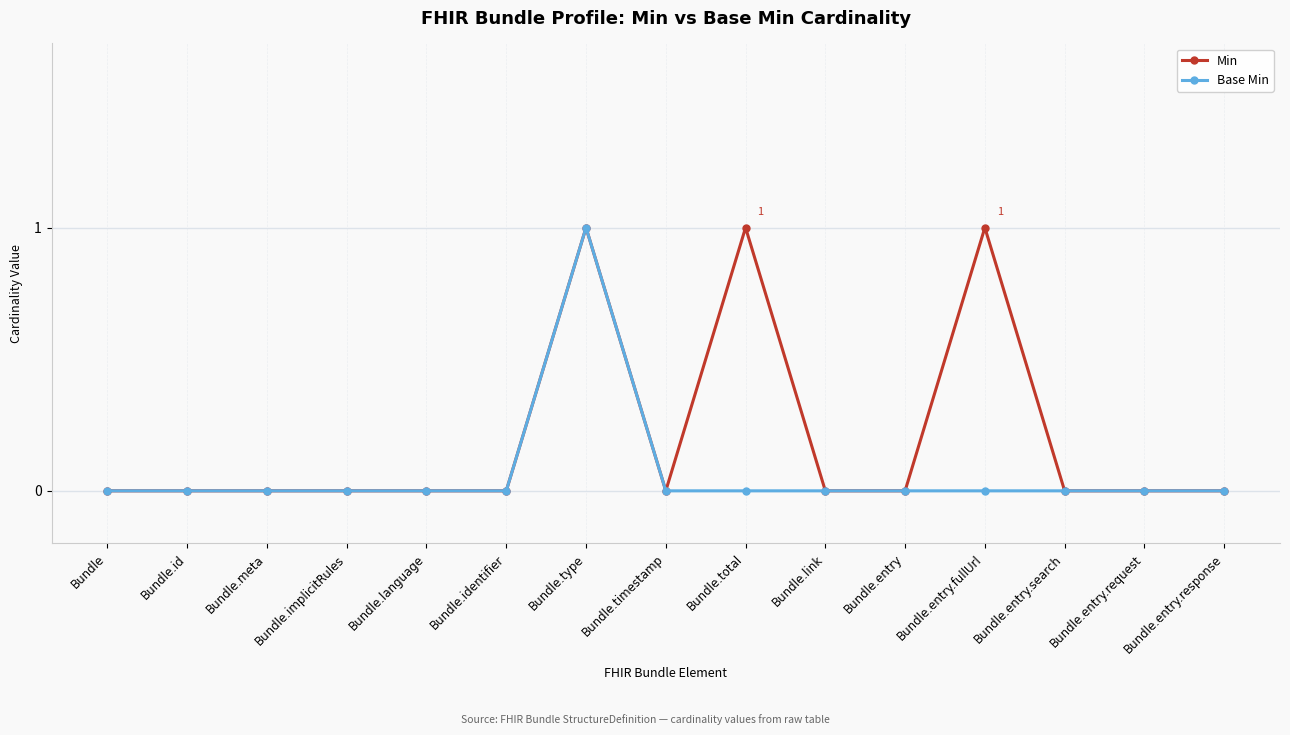

At which category is the sum across all series the highest?

Bundle.type